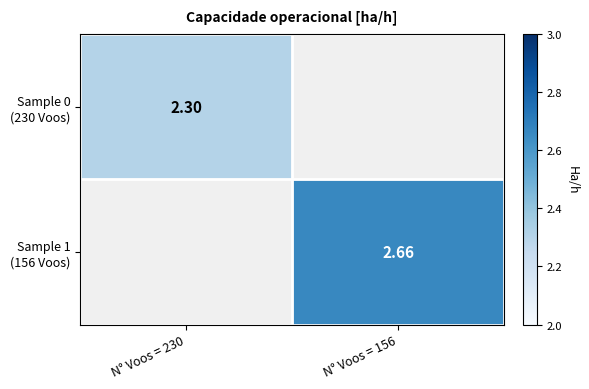

Which category has the lowest value in the Sample 1 (156 Voos) series?

N° Voos = 230